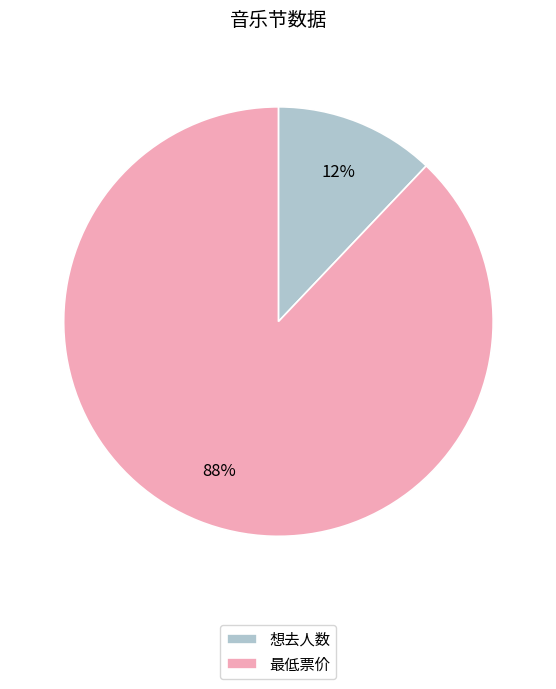

What is the ratio of the value at 最低票价 to the value at 想去人数?

7.3